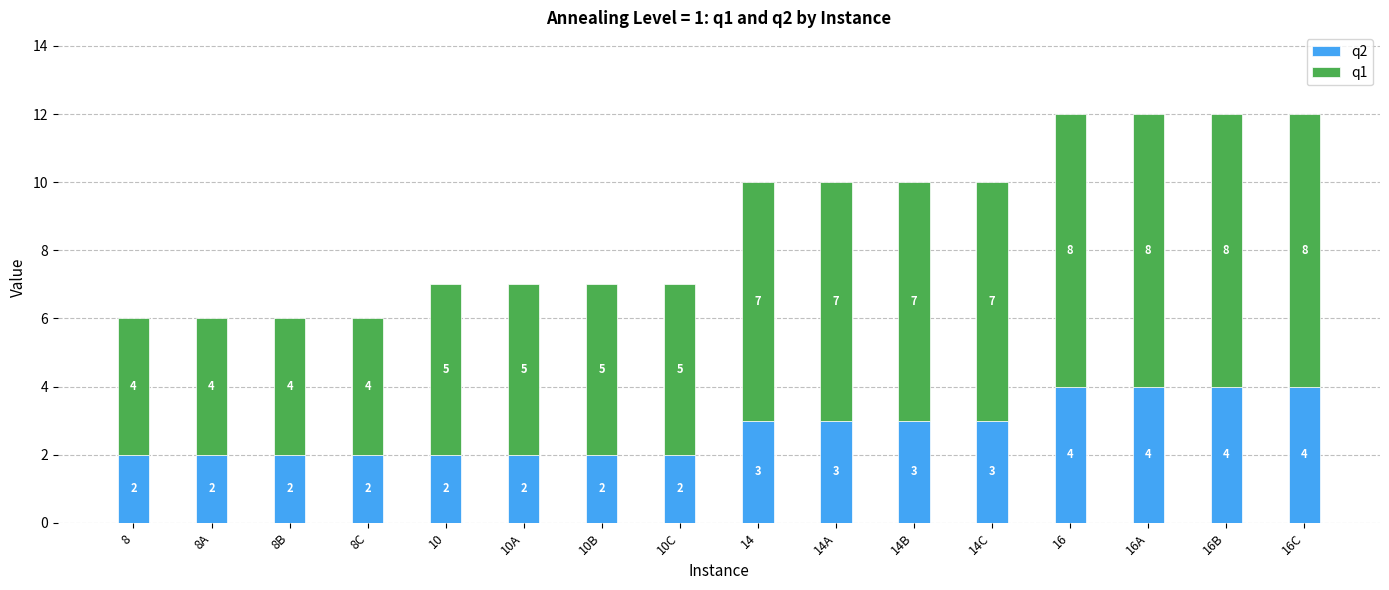

What is the highest value of the q2 series?

4